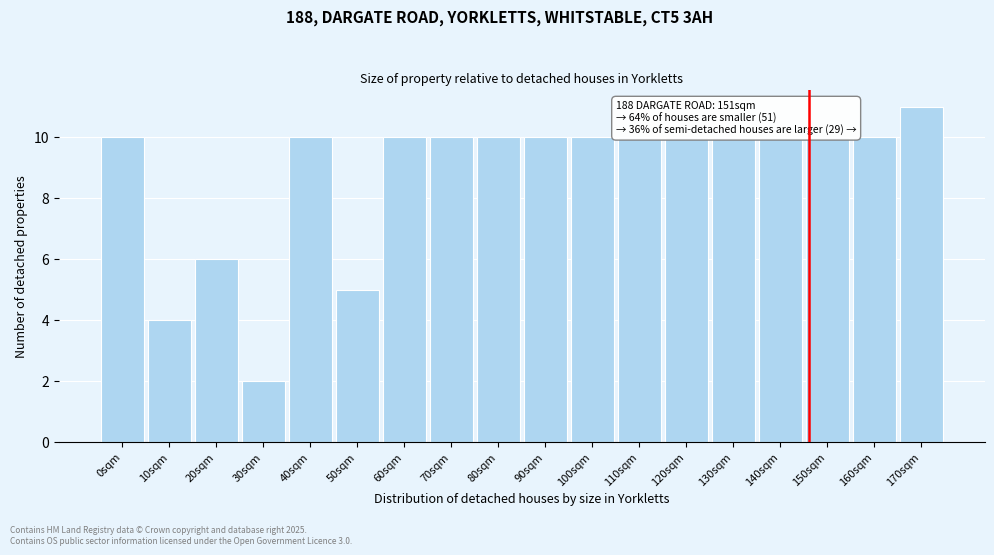

Reading left to right, list all the values displayed in this chart.

0sqm=10	10sqm=4	20sqm=6	30sqm=2	40sqm=10	50sqm=5	60sqm=10	70sqm=10	80sqm=10	90sqm=10	100sqm=10	110sqm=10	120sqm=10	130sqm=10	140sqm=10	150sqm=10	160sqm=10	170sqm=11